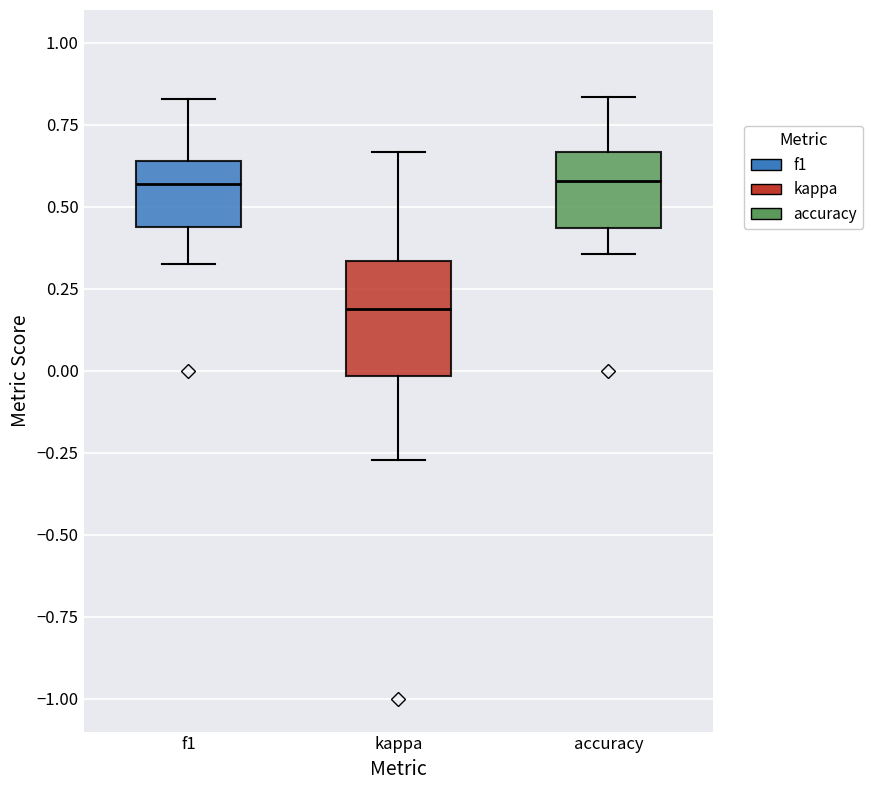

Comparing the boxes themselves (not the whiskers), which one is the tallest?

kappa